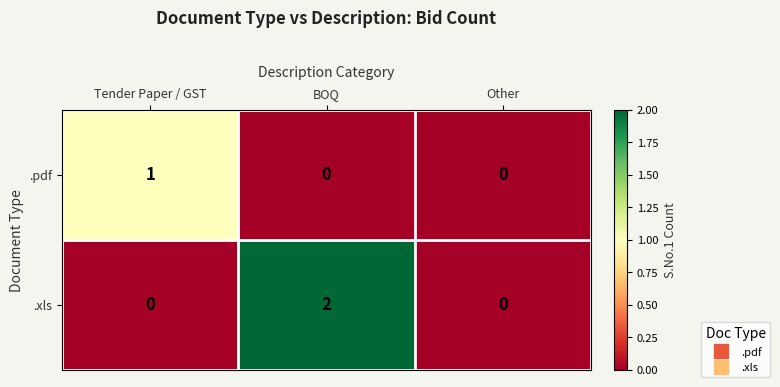

Rank the series by their average value, from lowest to highest.

.pdf, .xls